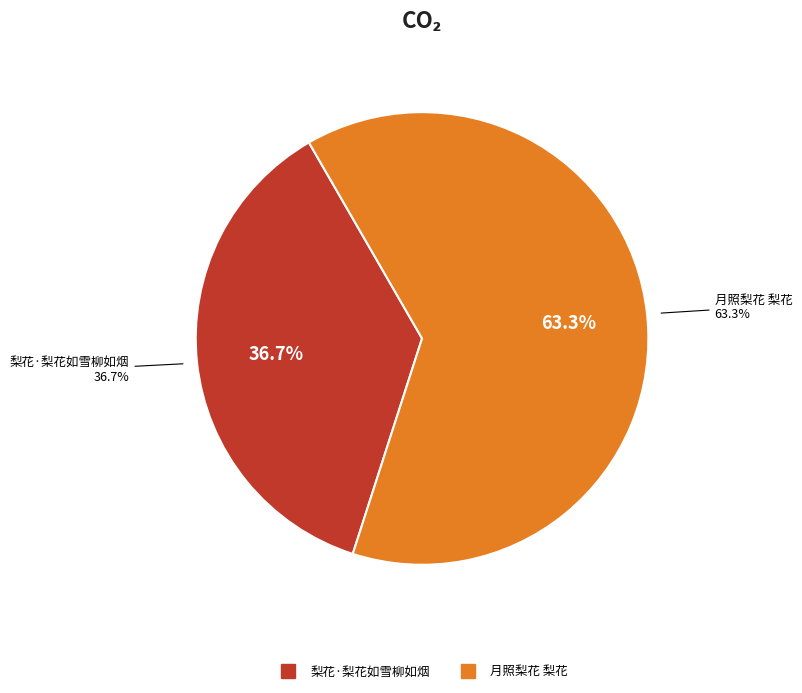

Which slice is the largest?

月照梨花 梨花